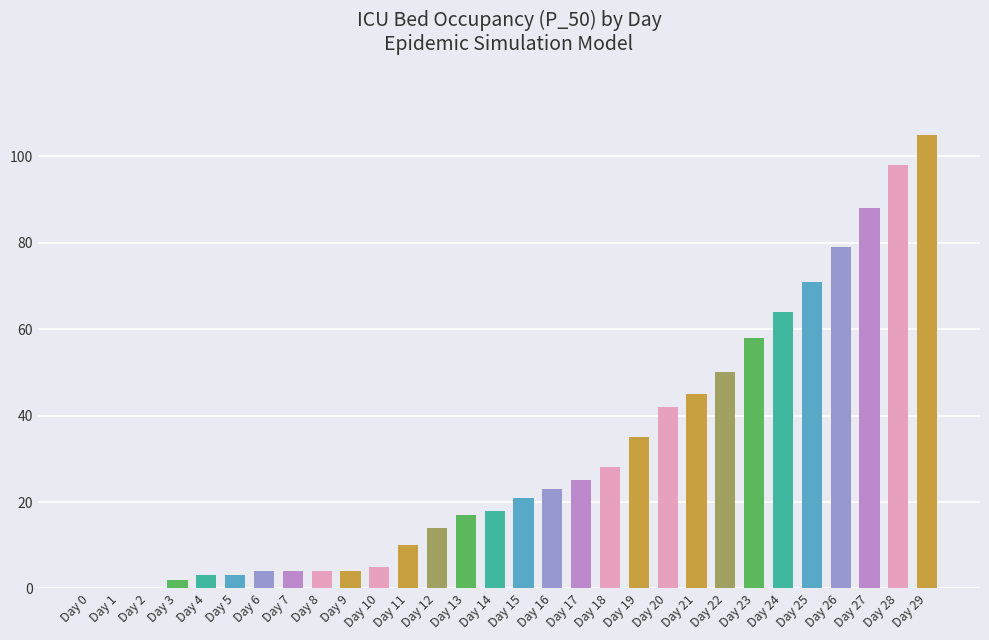

What is the sum of all values?

920